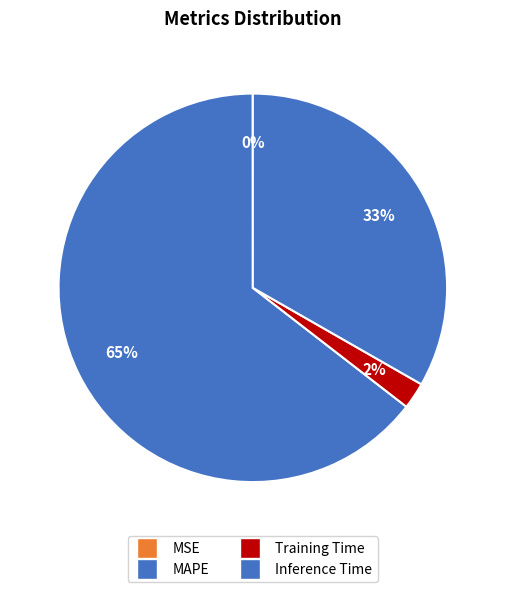

Which category accounts for the majority?

MAPE